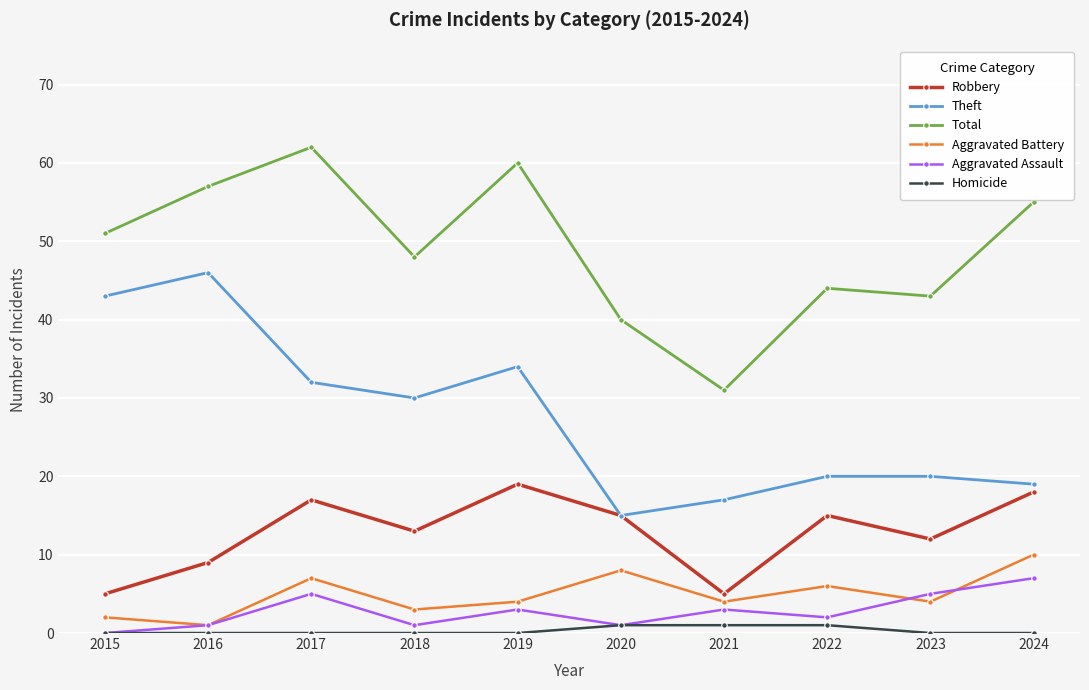

Which series has the largest total across all categories?

Total